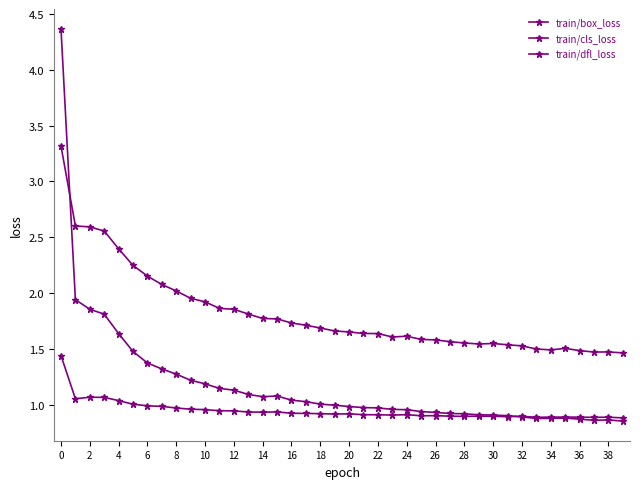

Count the number of categories in the chart.

40